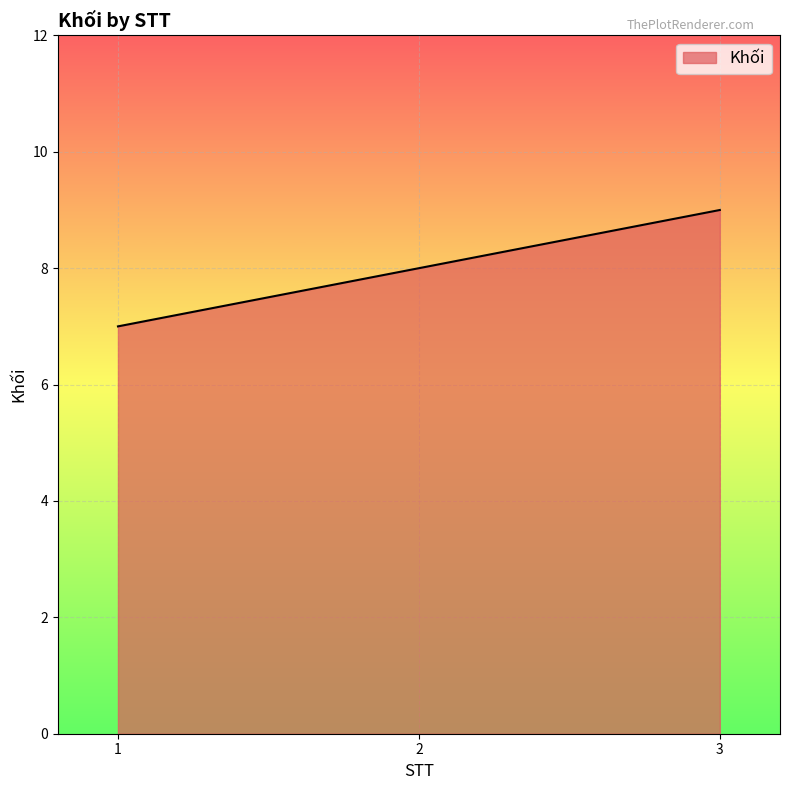

What is the difference between the maximum and second lowest values?

1